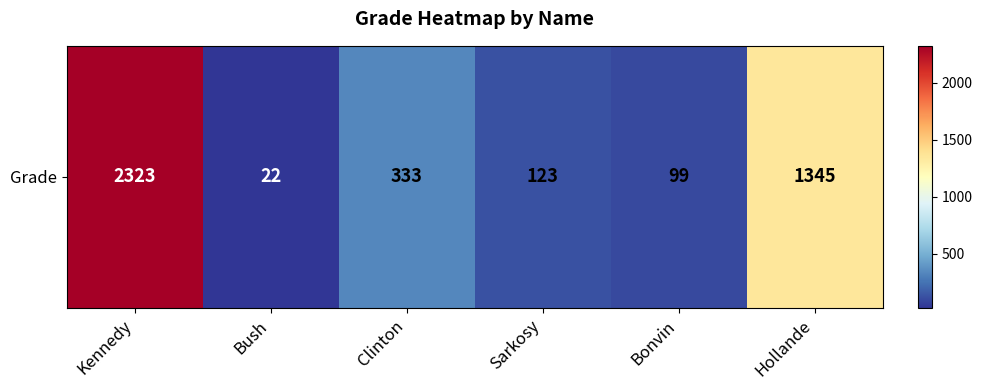

What is the difference between the maximum and minimum values?

2301